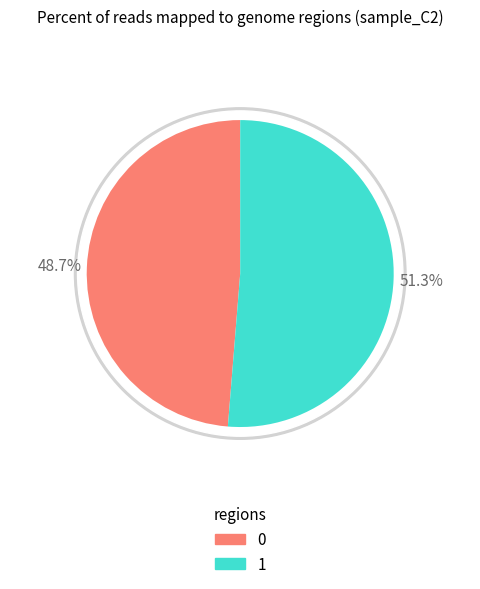

Rank the categories by value from lowest to highest.

0, 1